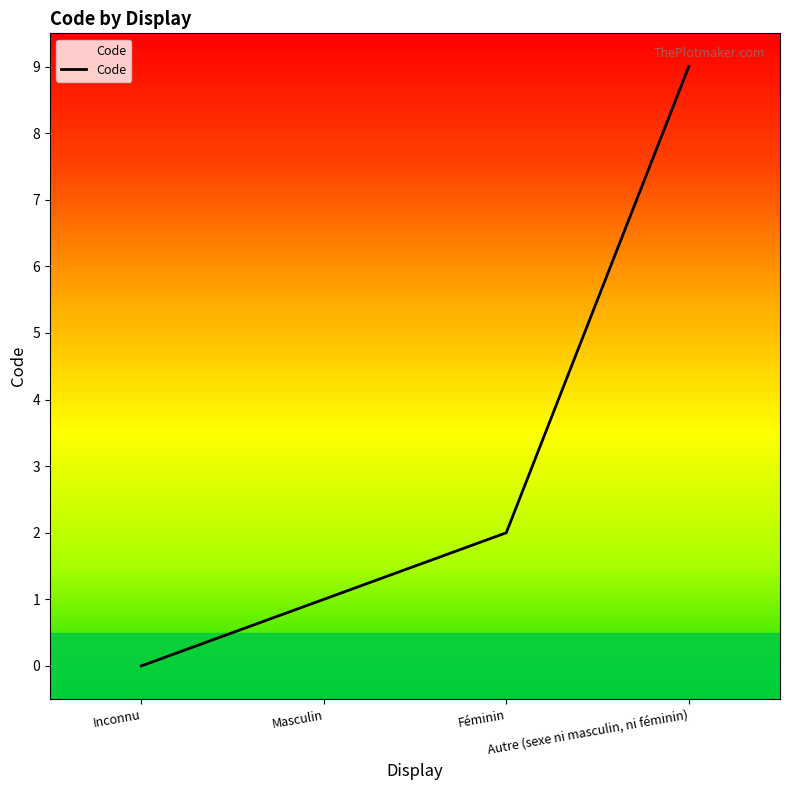

How many values are between 1 and 9?

3